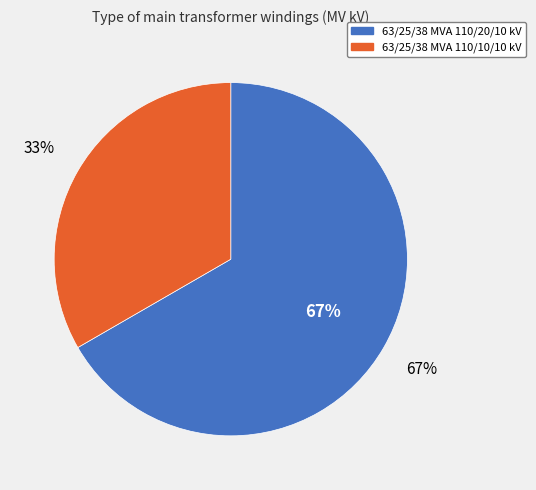

What percentage is NOT represented by 63/25/38 MVA 110/20/10 kV?

33.3%